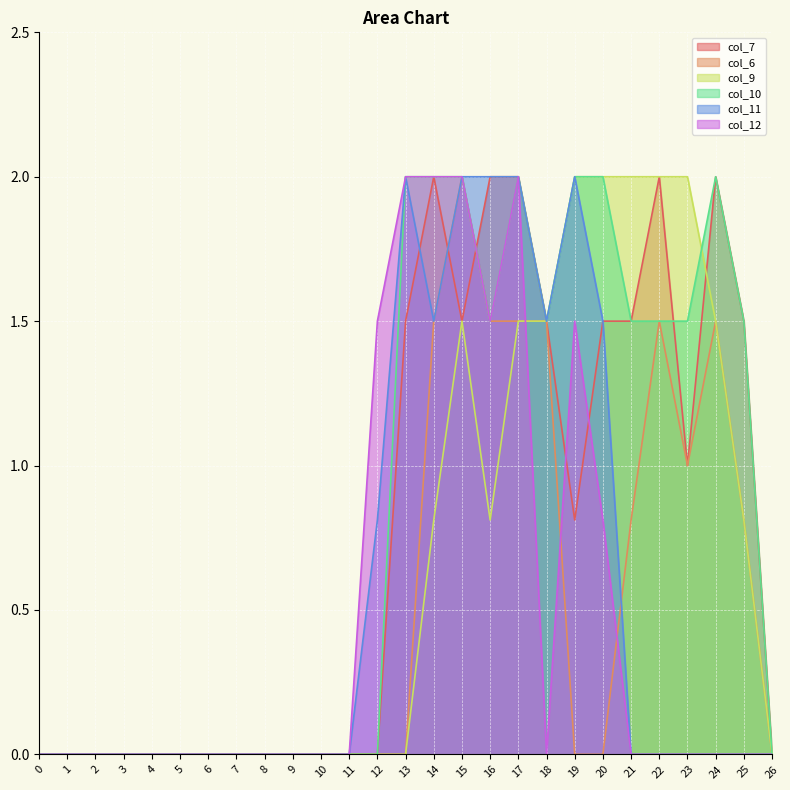

How many positive values does the col_11 series have?

9